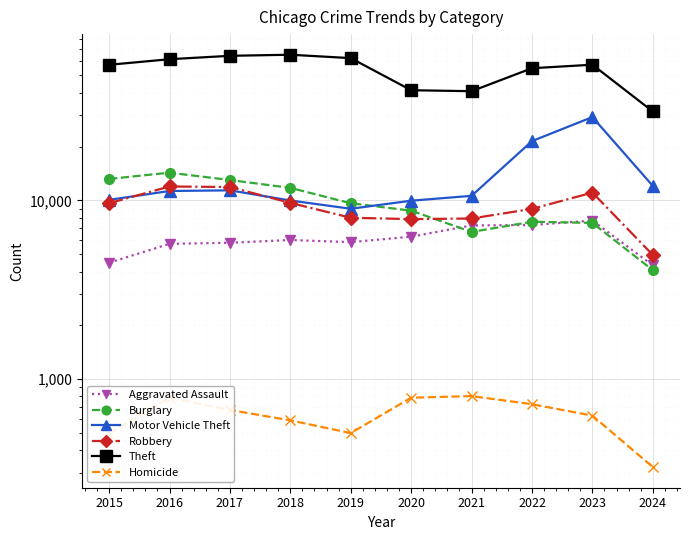

What is the average value of the Homicide series?

630